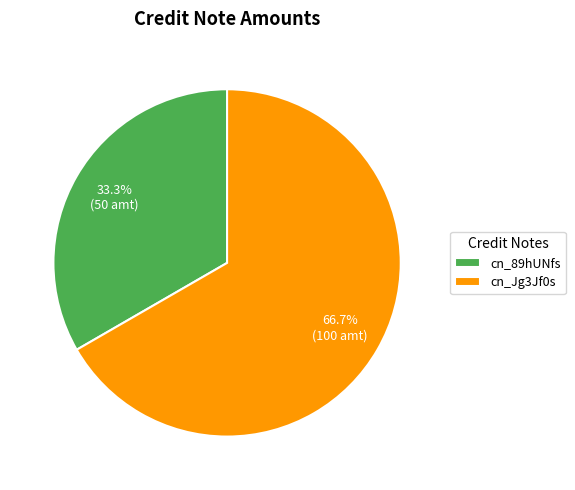

What percentage is the cn_89hUNfs slice, to the nearest percent?

33%